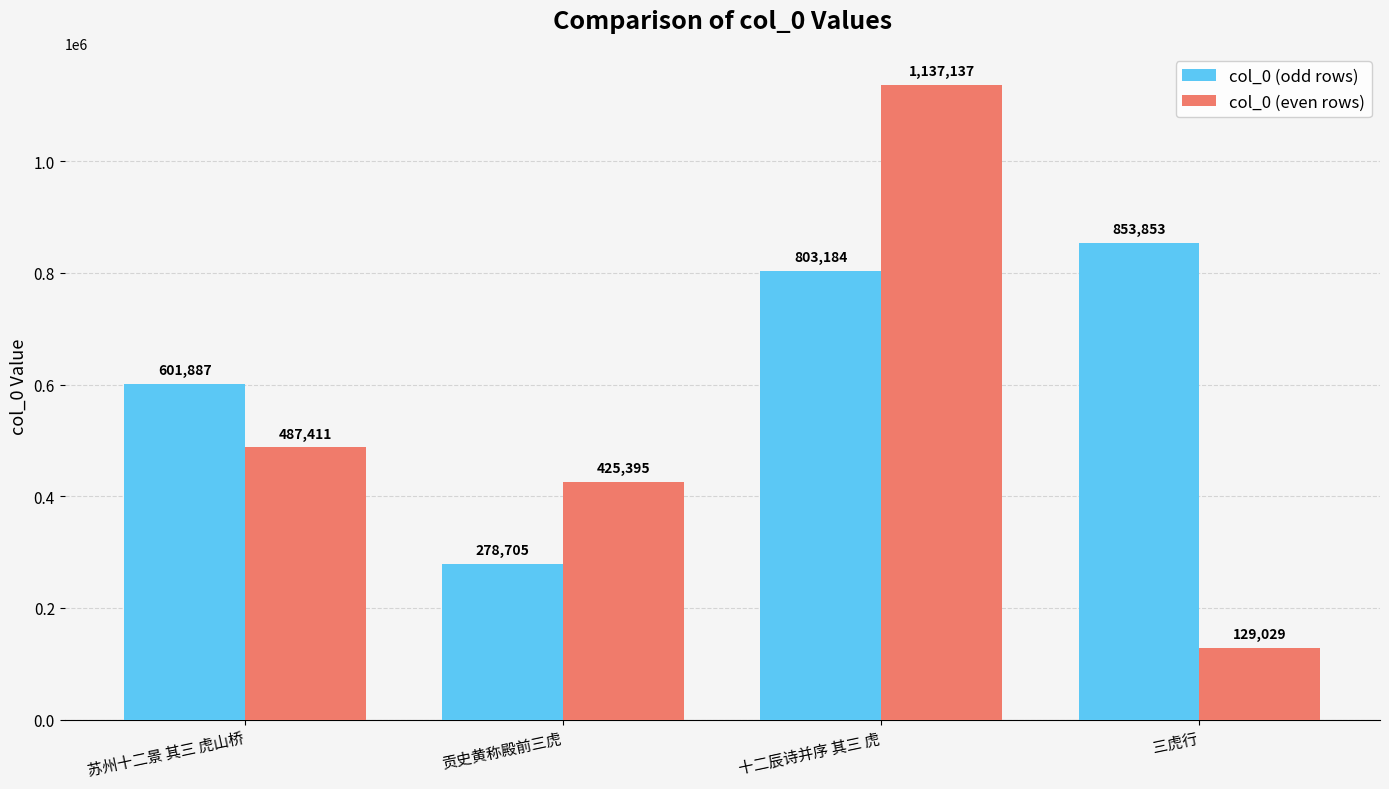

What is the label of the 2nd bar from the right?

十二辰诗并序 其三 虎